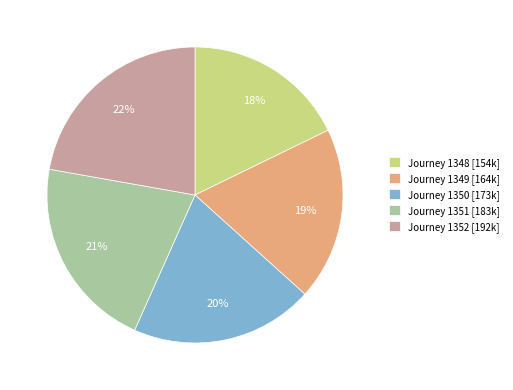

How many segments does this pie chart have?

5